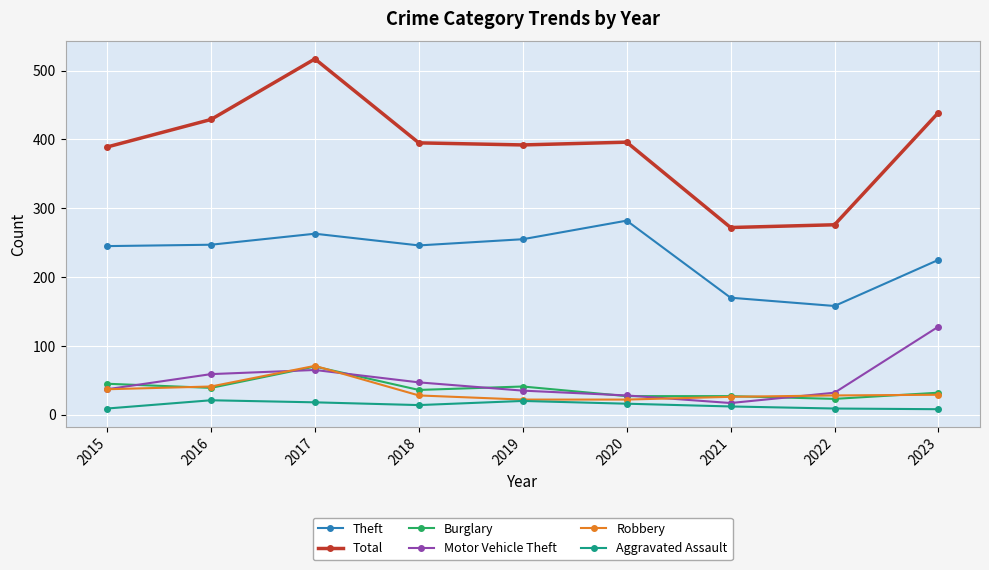

How many series are shown in this chart?

6